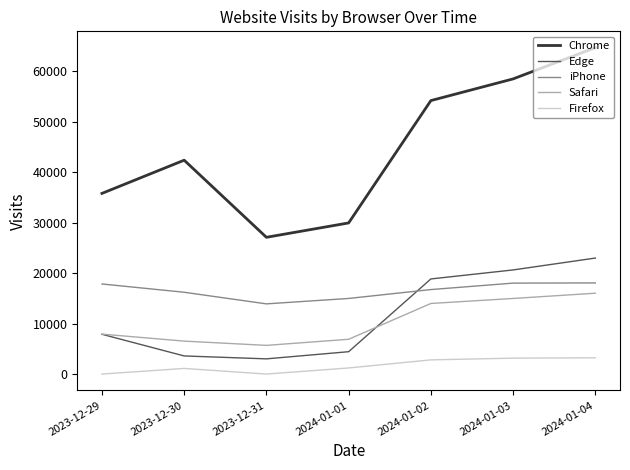

What is the average value of the Chrome series?

44678